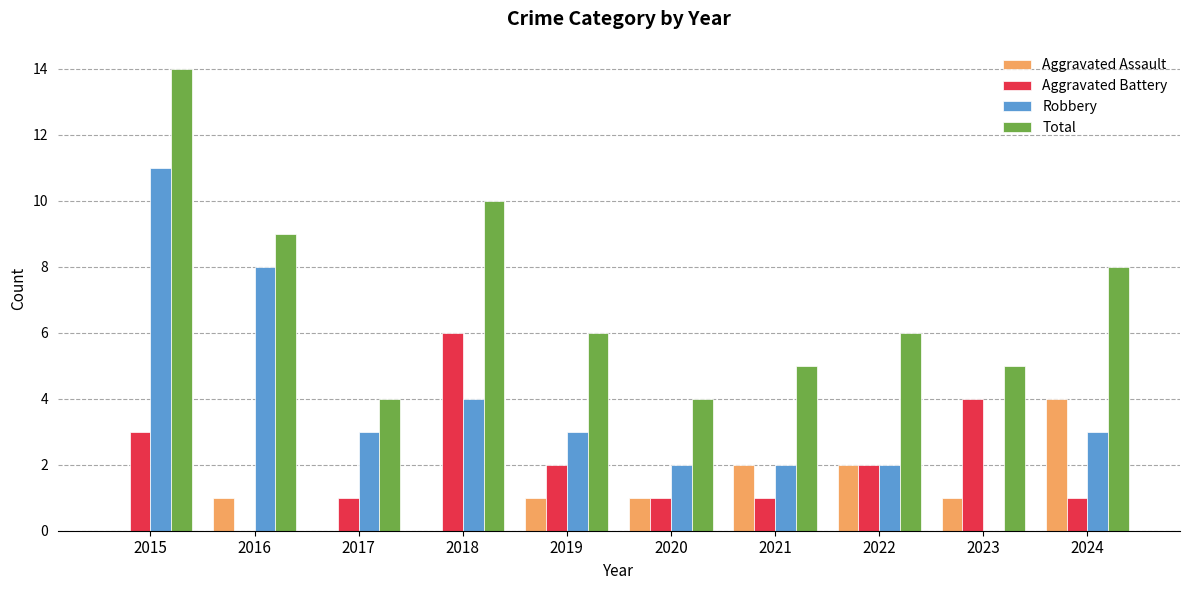

How many groups of bars are there?

10